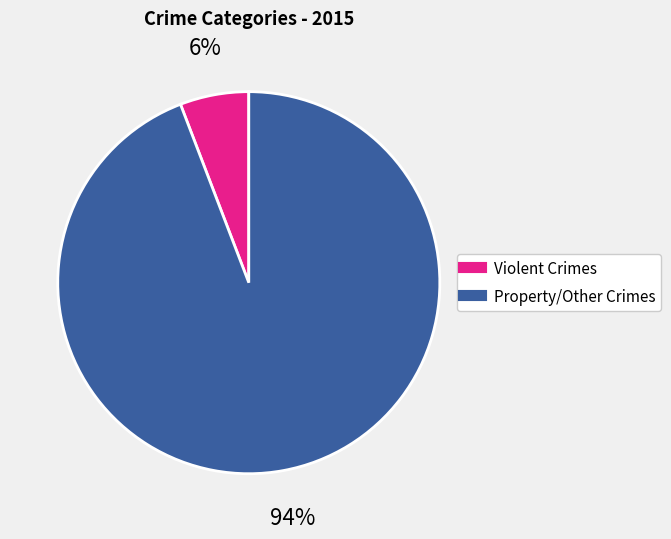

To the nearest percent, what is the difference between the largest and smallest slice percentages?

88%